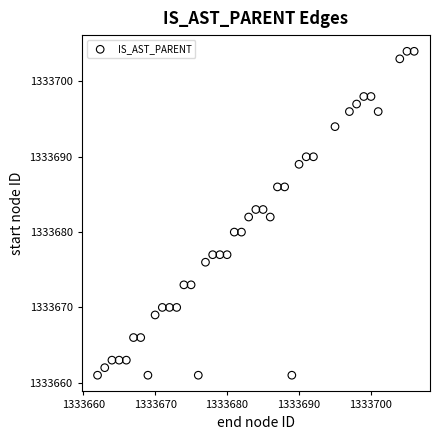

What is the range of X values (max minus min)?

44